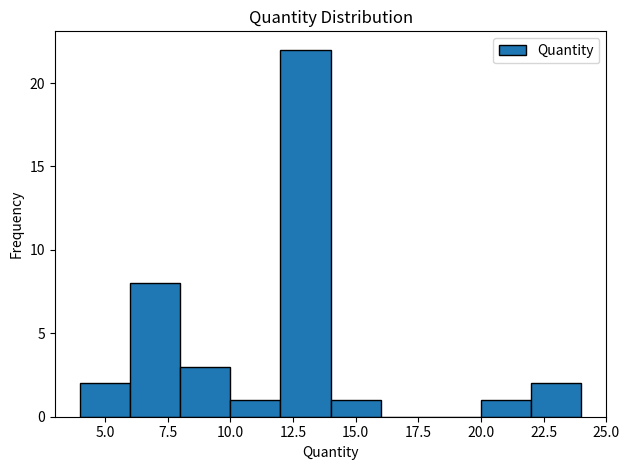

Which range on the x-axis has the tallest bar?

12 to 14